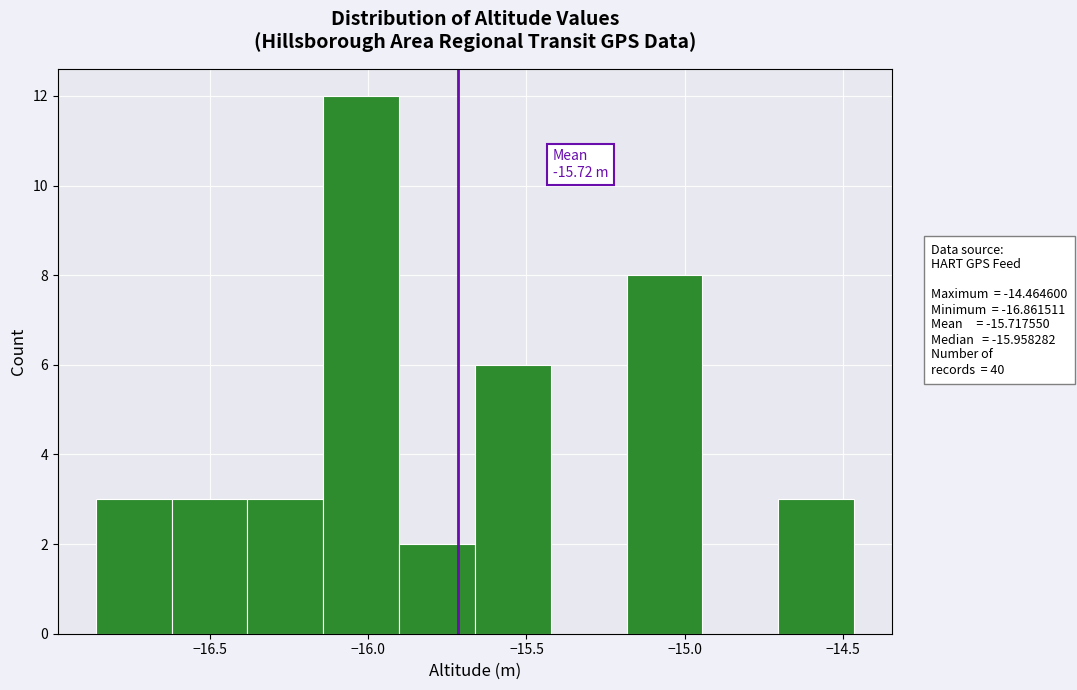

Over which range of the x-axis is the bar tallest?

-16.15 to -15.90